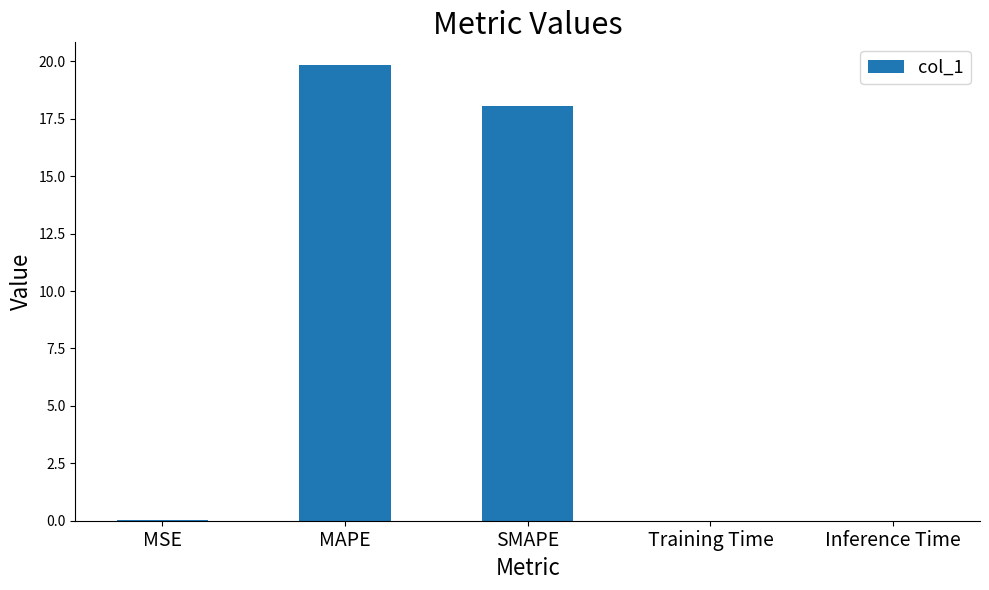

Which category has the highest value across all series?

MAPE